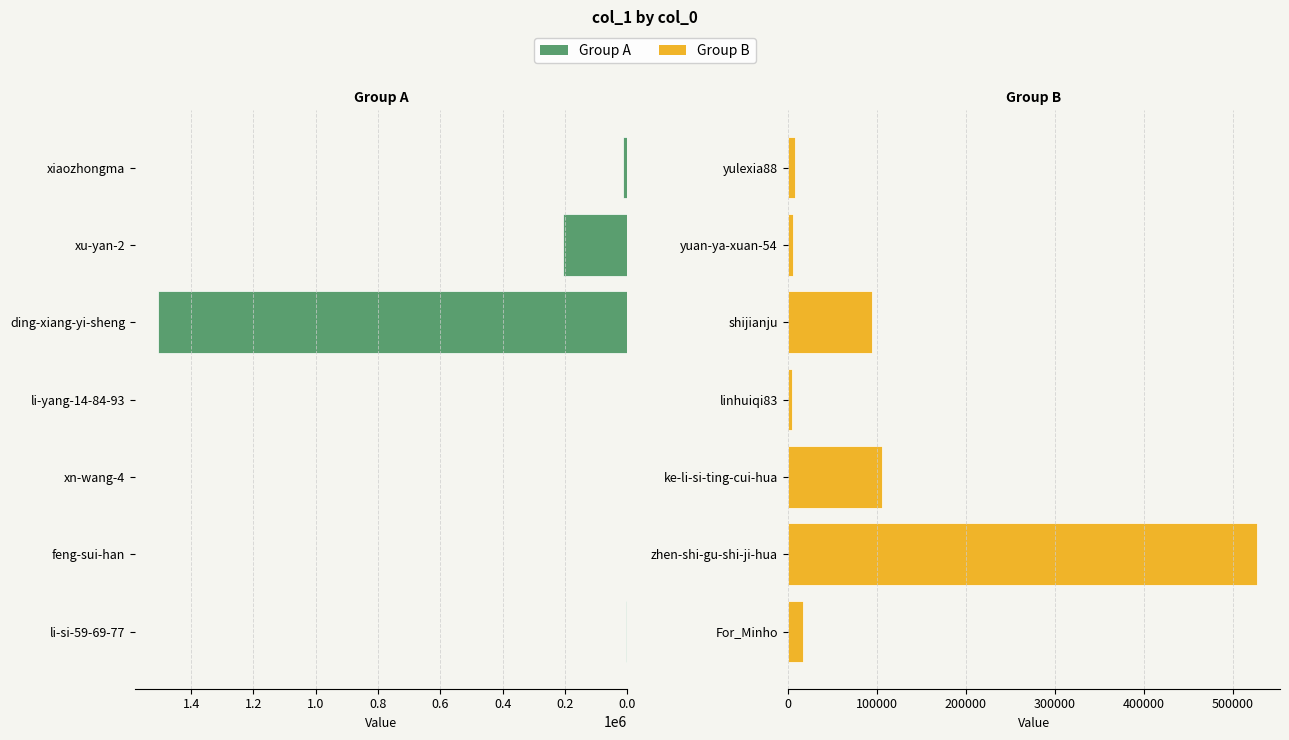

How many distinct data groups are displayed?

2